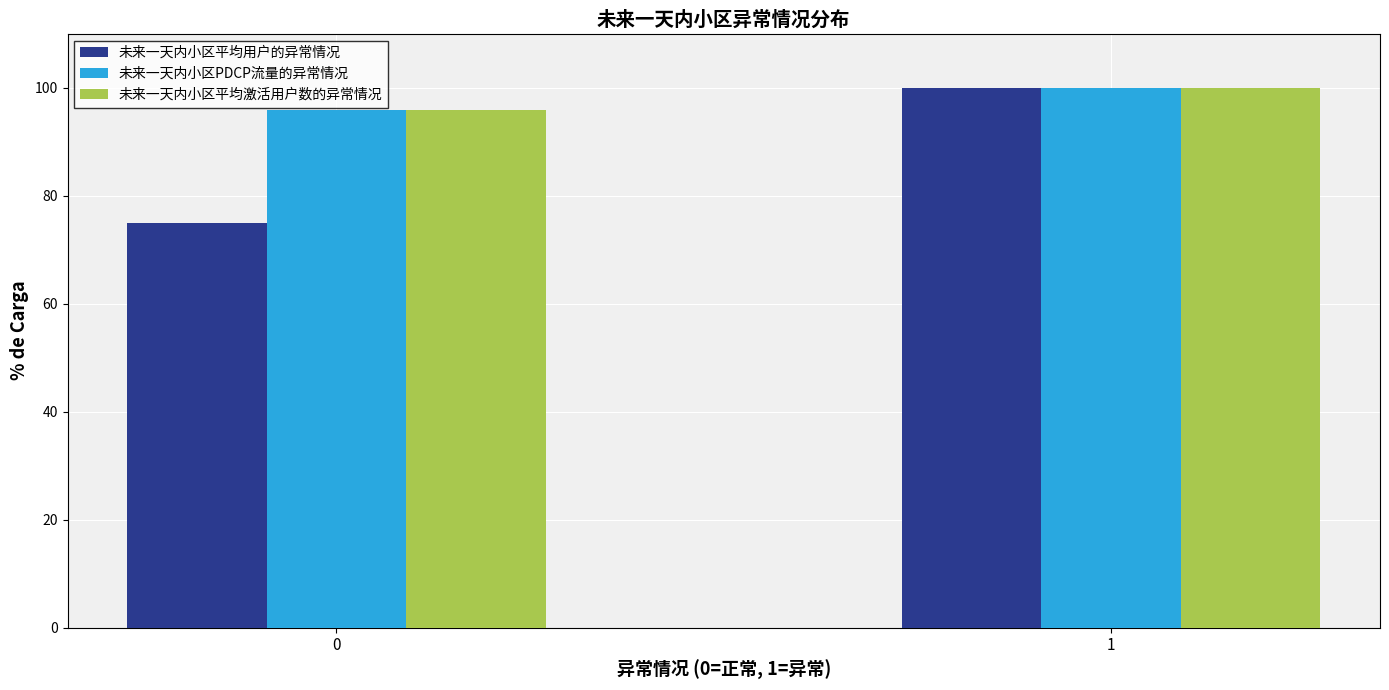

Reading left to right, list all the values displayed in this chart.

未来一天内小区平均用户的异常情况: 0=75.0	1=100.0
未来一天内小区PDCP流量的异常情况: 0=95.8	1=100.0
未来一天内小区平均激活用户数的异常情况: 0=95.8	1=100.0